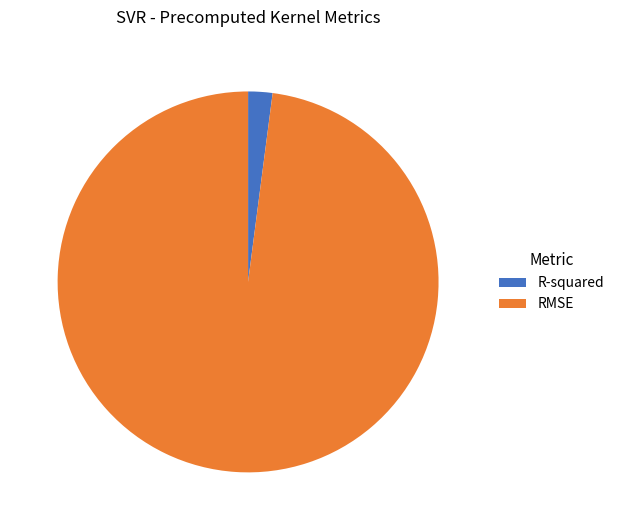

Which category has the smallest portion of the pie?

R-squared